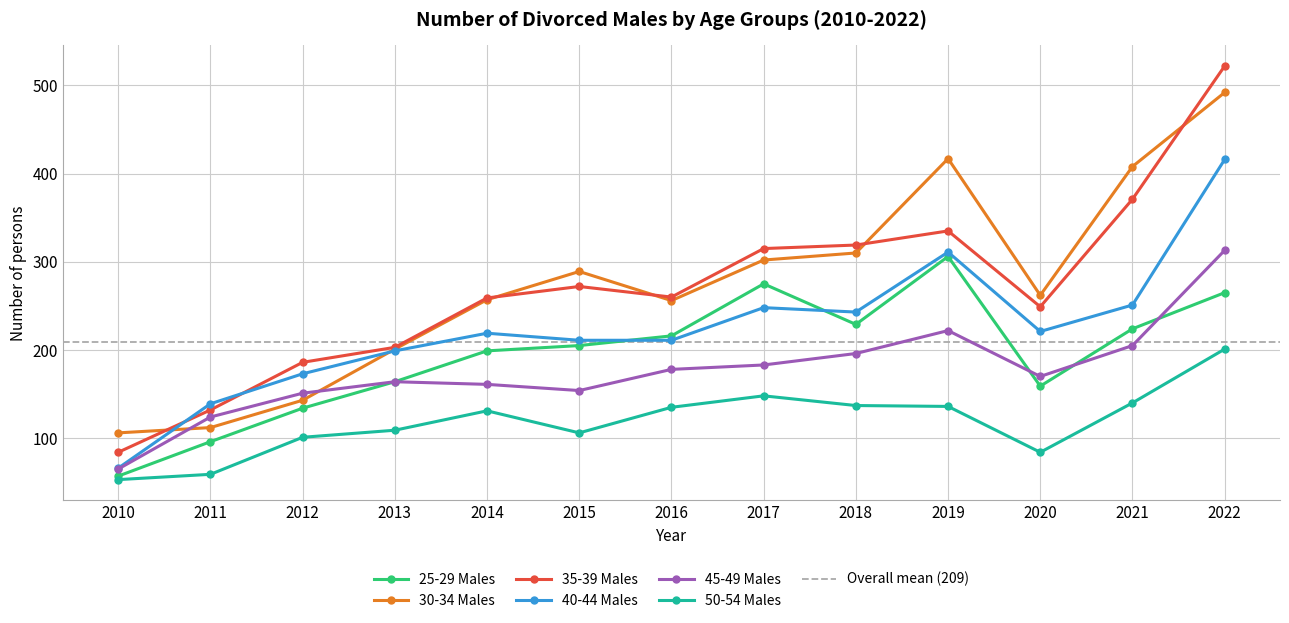

Is the value of 35-39 Males at 2016 greater than the value of 25-29 Males at 2011?

Yes